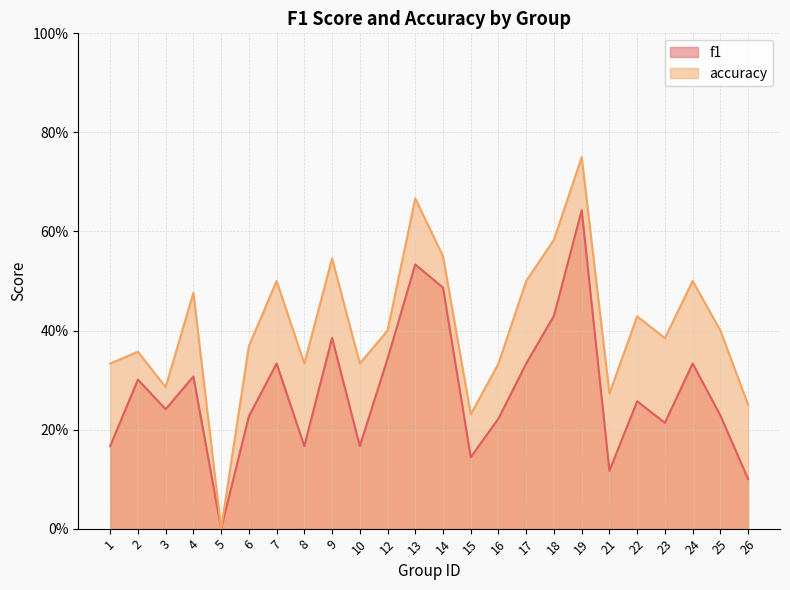

What is the approximate value of accuracy at 4?

0.5